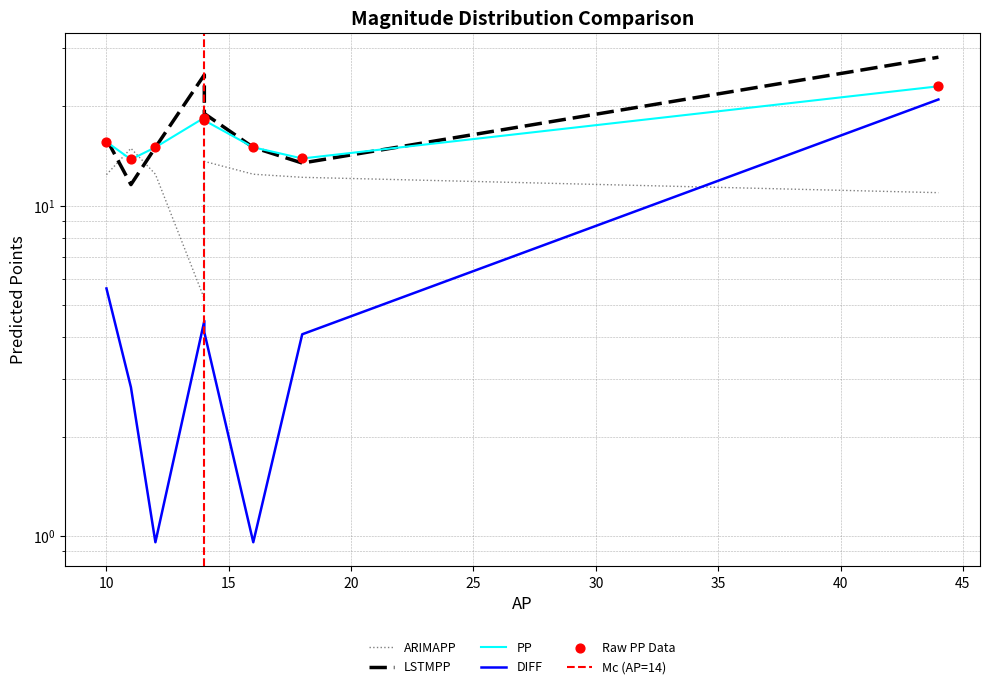

Is the value of LSTMPP at 16 greater than the value of PP at 14?

No